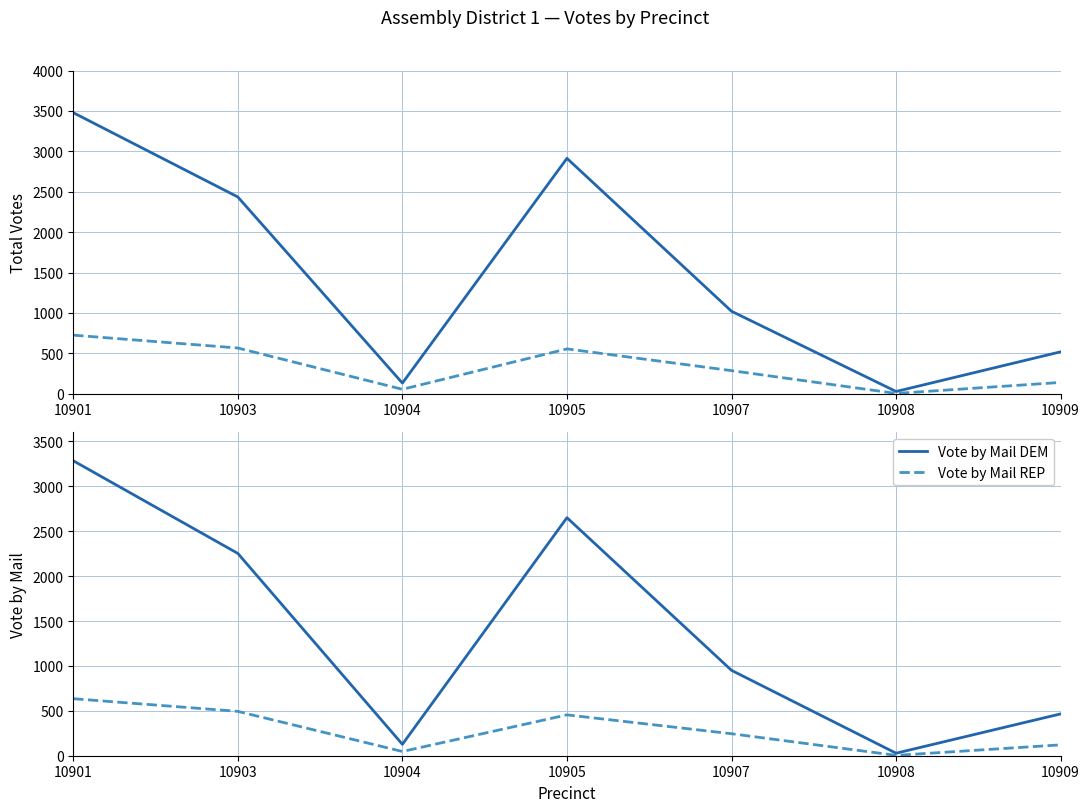

Reading left to right, transcribe all the data shown in this chart.

Total DEM: 3478	2435	132	2913	1021	28	519
Total REP: 725	566	55	555	286	4	140
Vote by Mail DEM: 3285	2253	127	2651	951	28	466
Vote by Mail REP: 635	494	47	455	245	4	121